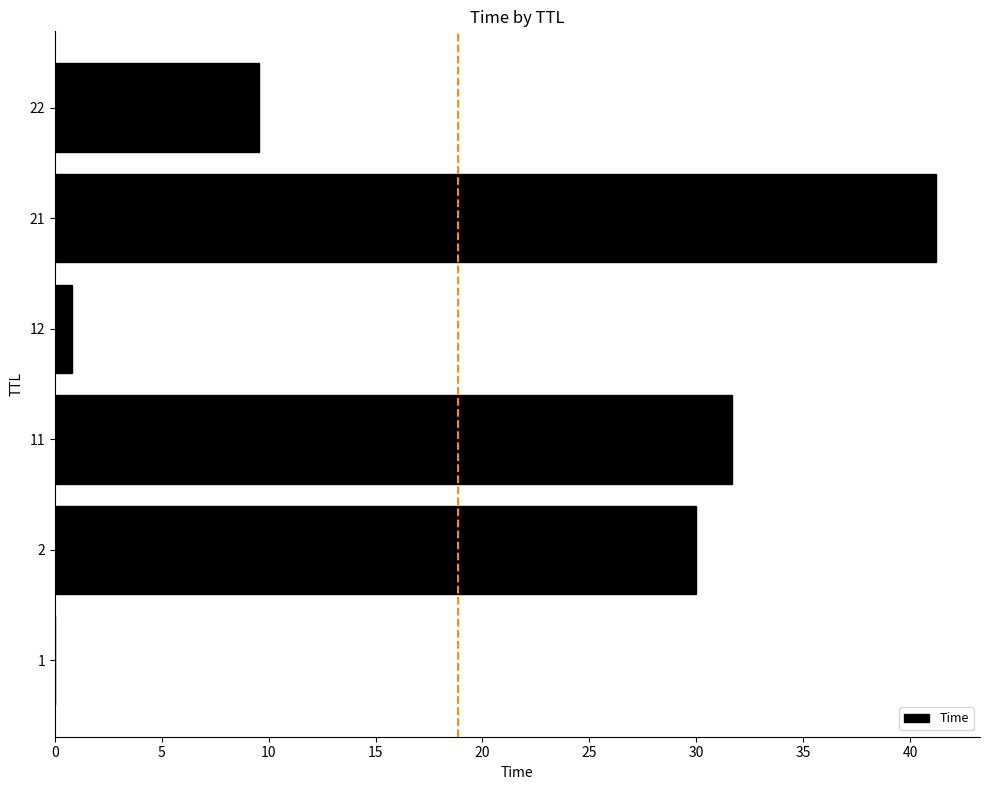

Are the bars horizontal?

Yes